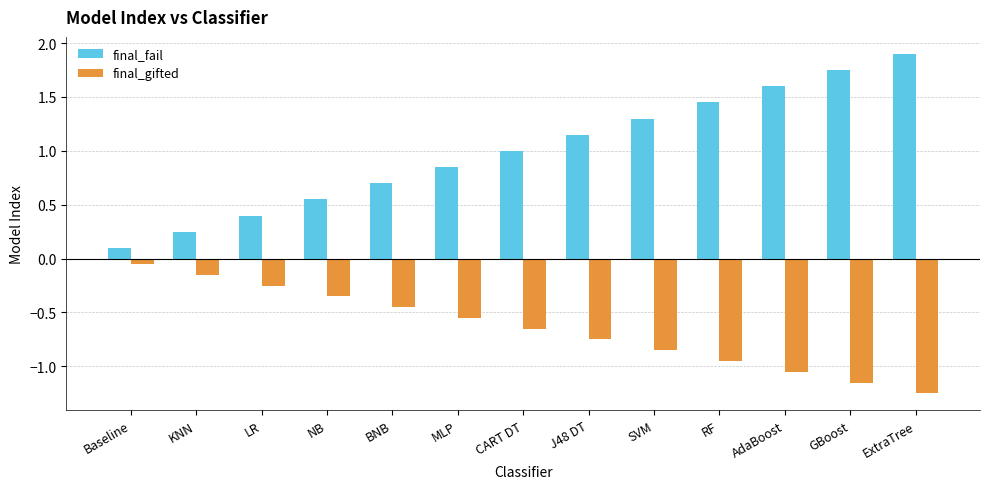

Which series has the widest spread of values?

final_fail